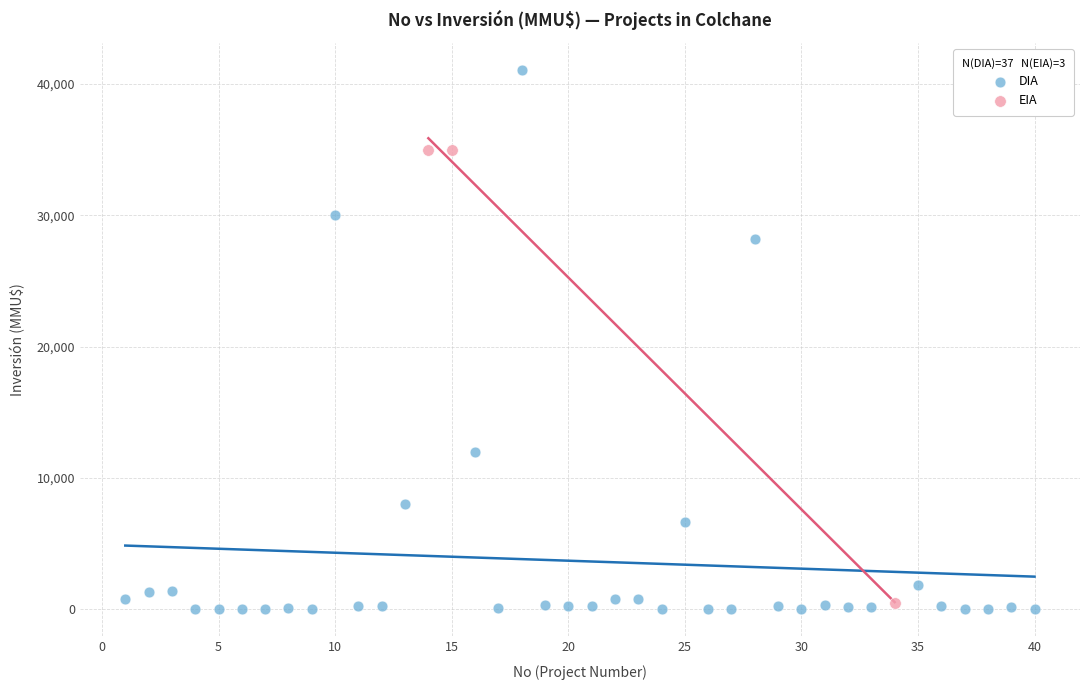

Which series has the largest Y range (max minus min)?

DIA